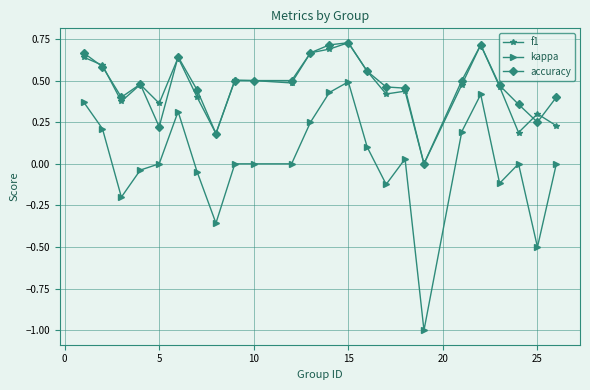

True or false: accuracy and kappa cross at least once.

False